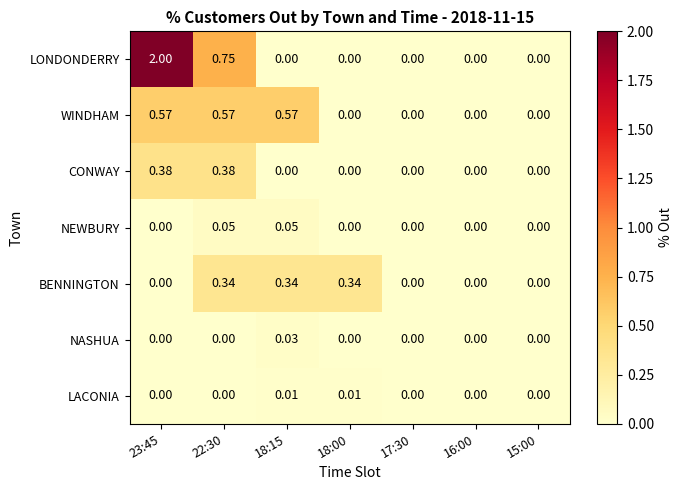

List the series in order of their peak value, lowest first.

LACONIA, NASHUA, NEWBURY, BENNINGTON, CONWAY, WINDHAM, LONDONDERRY